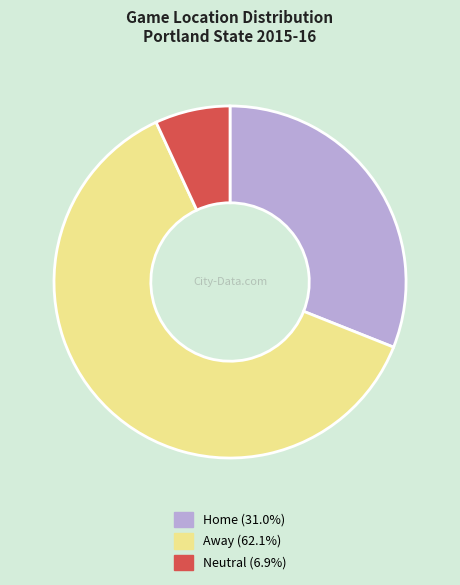

Which category accounts for the majority?

Away